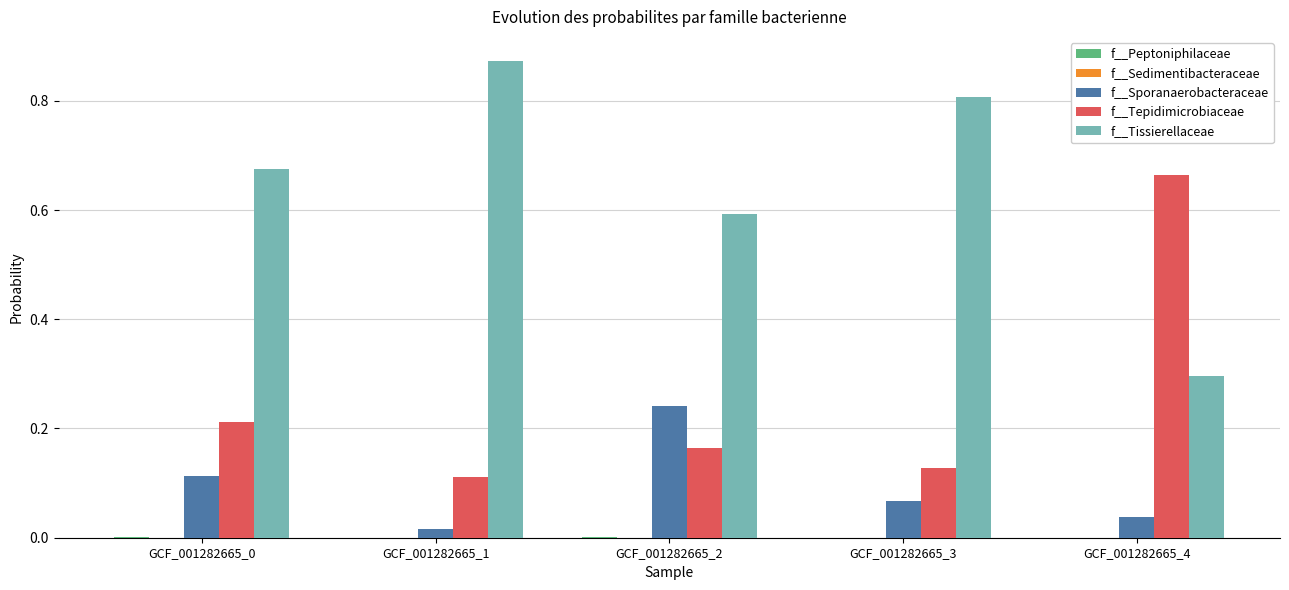

Which series has the largest total across all categories?

f__Tissierellaceae